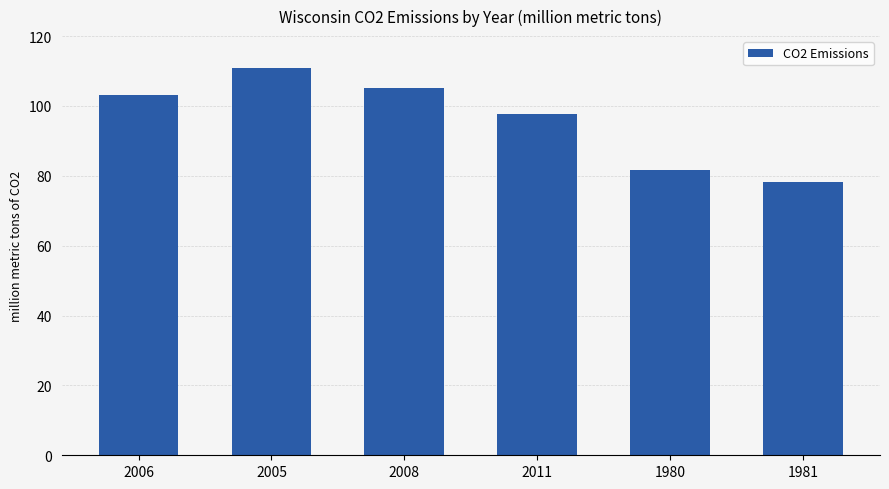

Read the value at 1981.

78.3